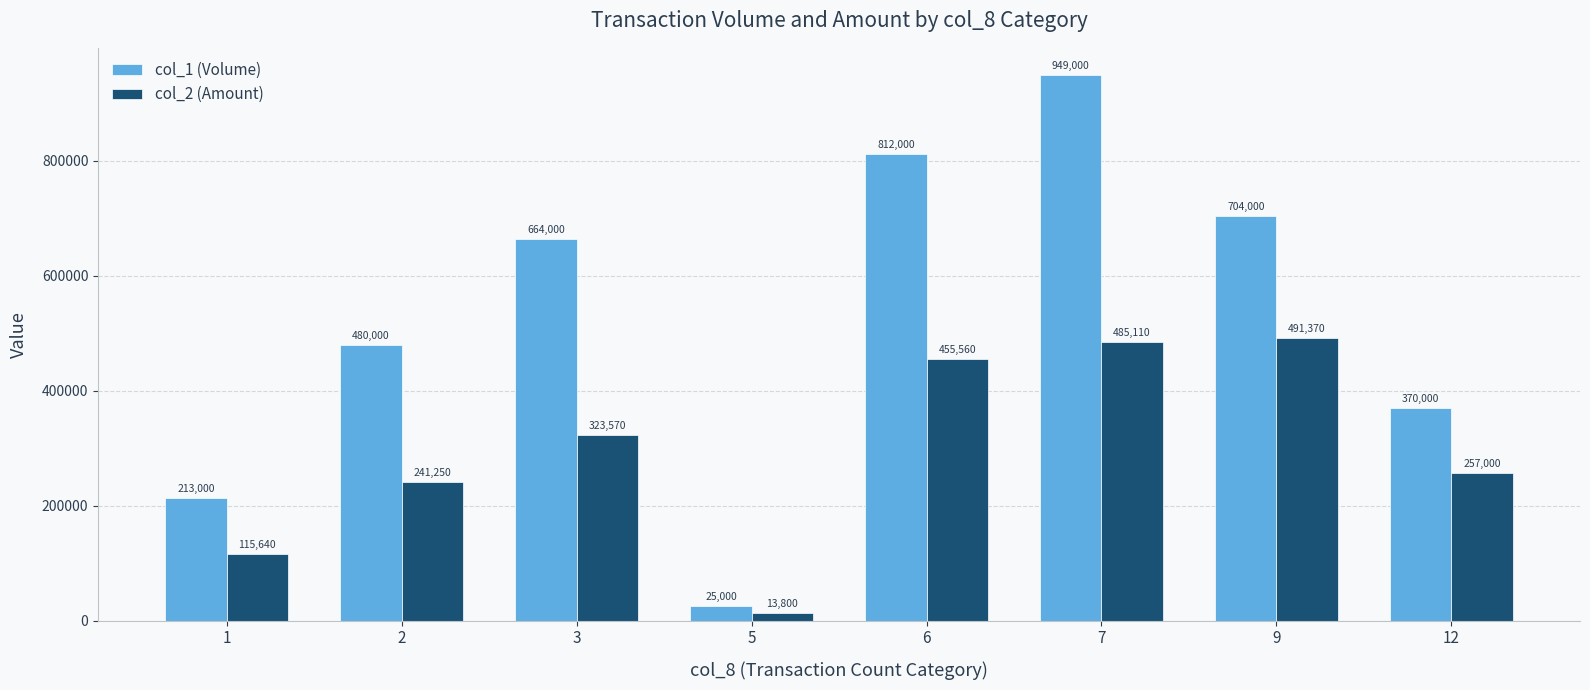

How many values in the col_1 (Volume) series are below 664000?

4